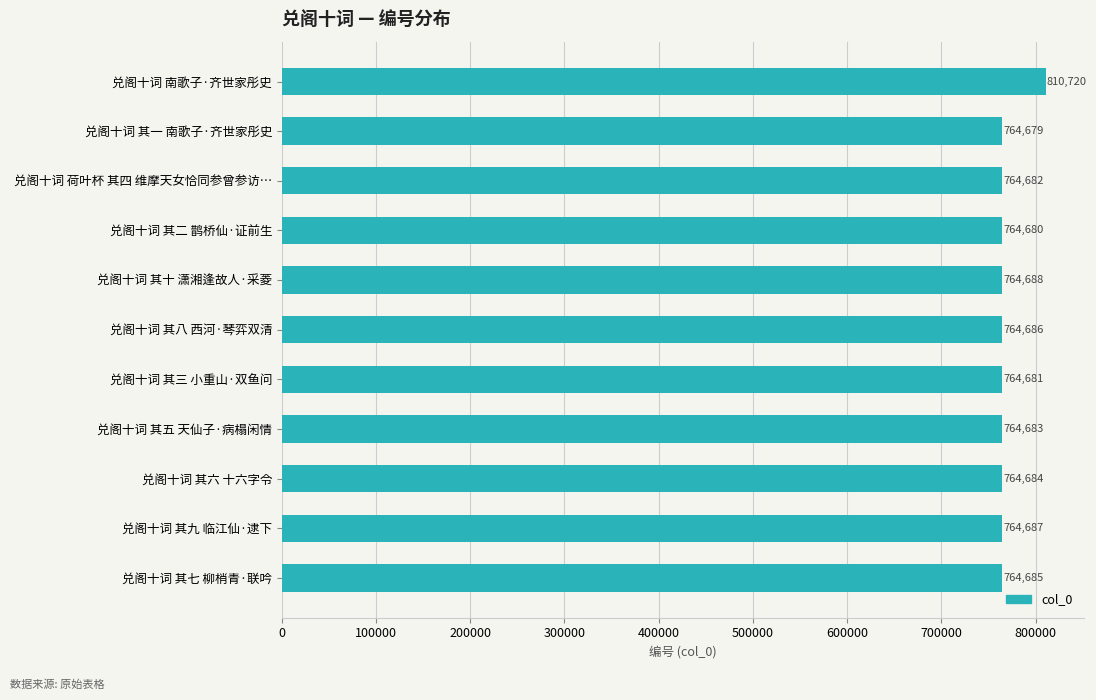

List the labels in order of value, largest first.

兑阁十词 南歌子·齐世家彤史, 兑阁十词 其十 潇湘逢故人·采菱, 兑阁十词 其九 临江仙·逮下, 兑阁十词 其八 西河·琴弈双清, 兑阁十词 其七 柳梢青·联吟, 兑阁十词 其六 十六字令, 兑阁十词 其五 天仙子·病榻闲情, 兑阁十词 荷叶杯 其四 维摩天女恰同参曾参访…, 兑阁十词 其三 小重山·双鱼问, 兑阁十词 其二 鹊桥仙·证前生, 兑阁十词 其一 南歌子·齐世家彤史